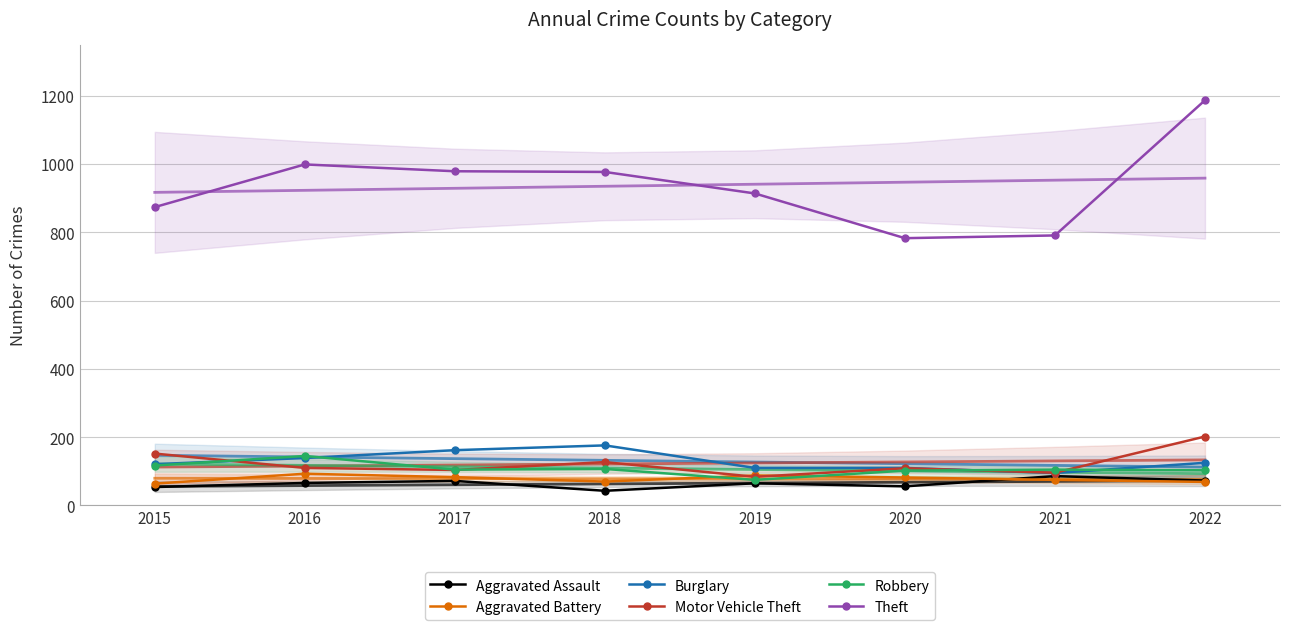

True or false: Aggravated Battery has a value of 143 at 2017.

False